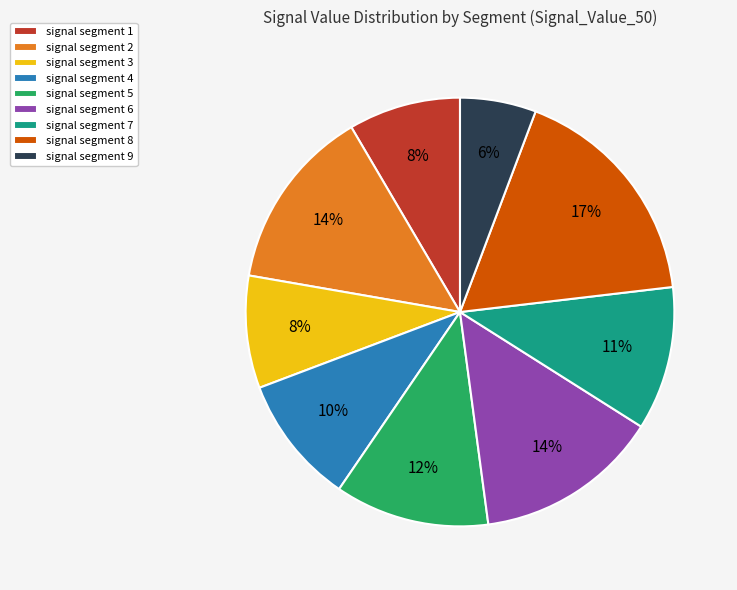

Is the sum of signal segment 7 and signal segment 3 greater than half?

No